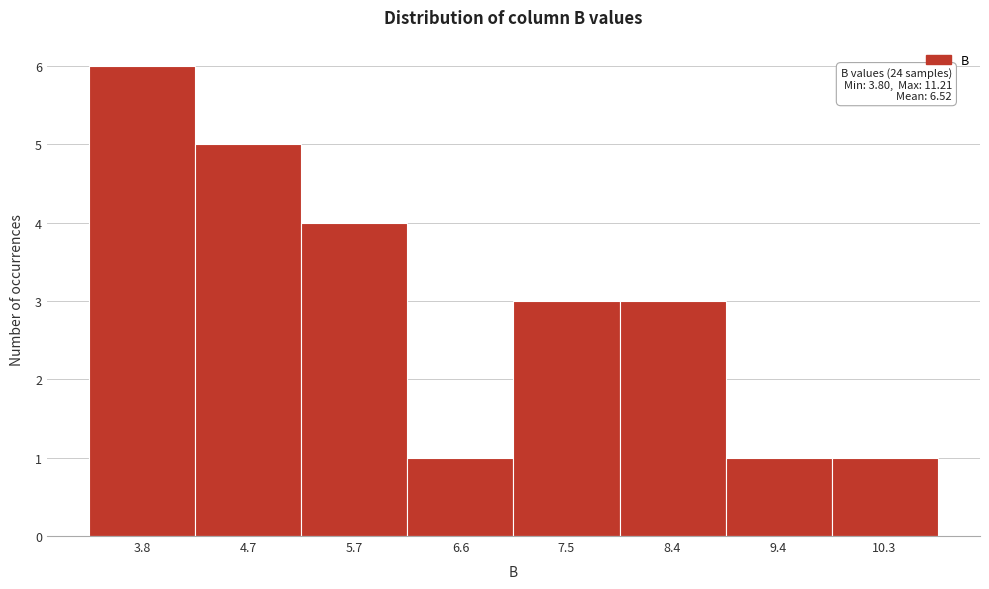

Reading left to right, list all the values displayed in this chart.

3.8=6	4.7=5	5.7=4	6.6=1	7.5=3	8.4=3	9.4=1	10.3=1